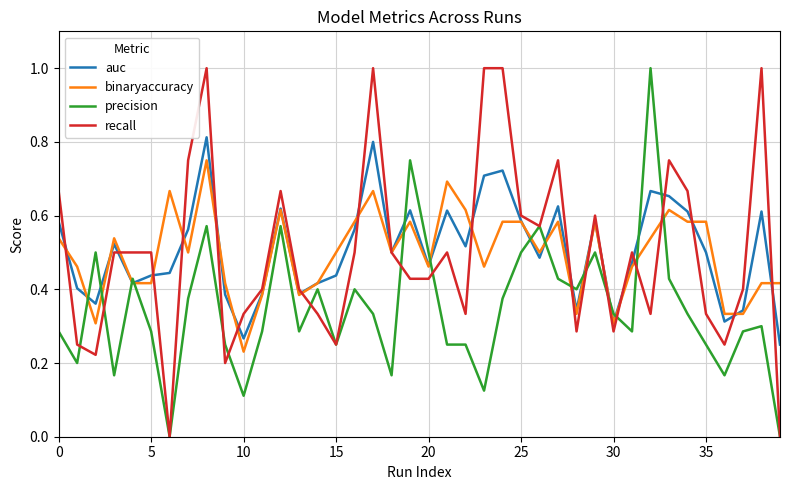

How many lines are shown in the chart?

4